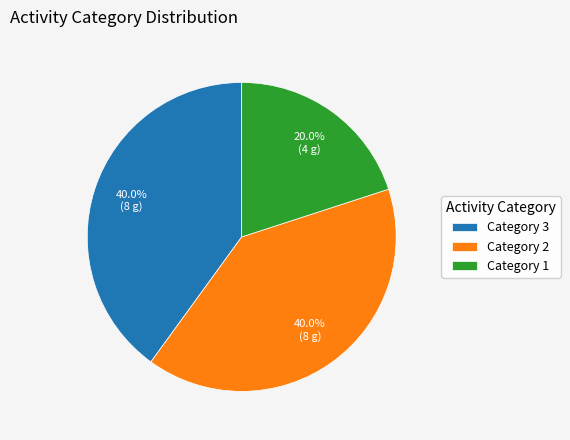

Does any single category account for the majority?

No